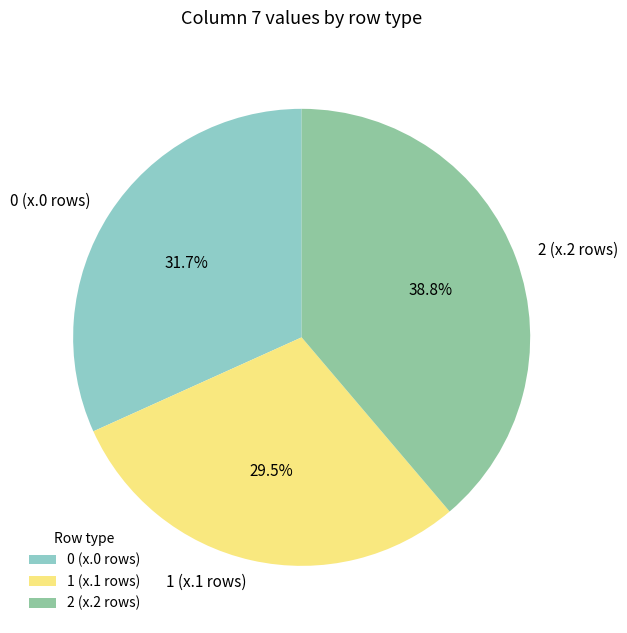

What portion of the pie excludes 2 (x.2 rows)?

61.2%